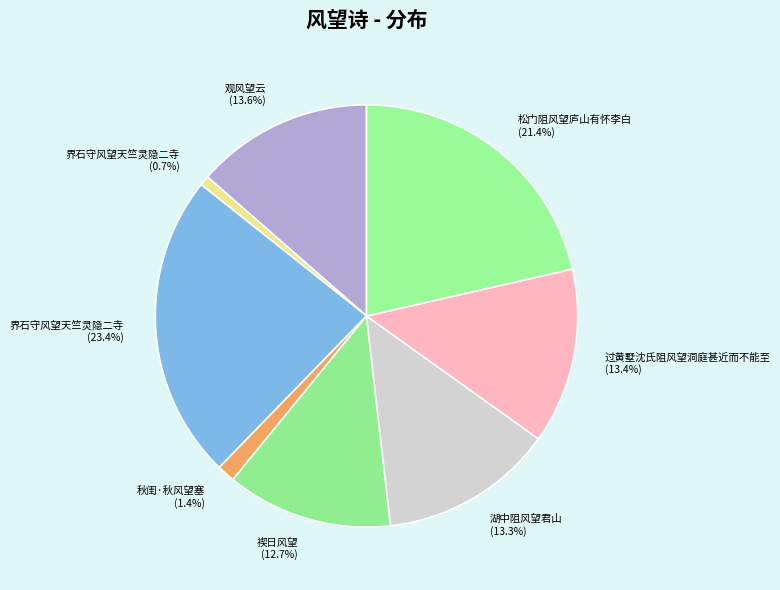

How many slices are in this pie chart?

8